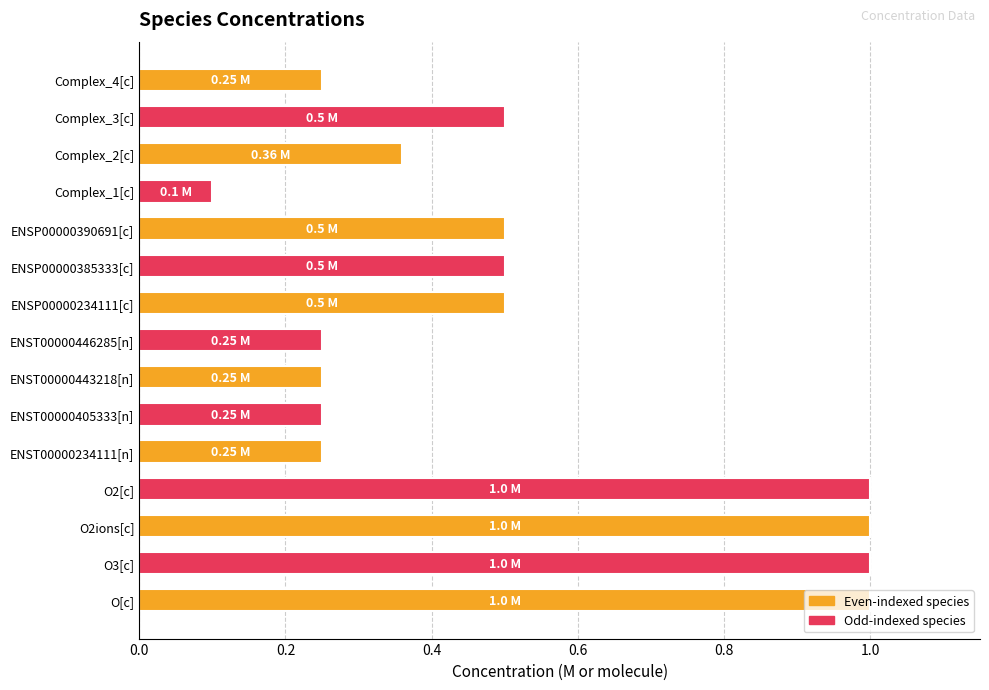

What is the sum of all values?

7.7